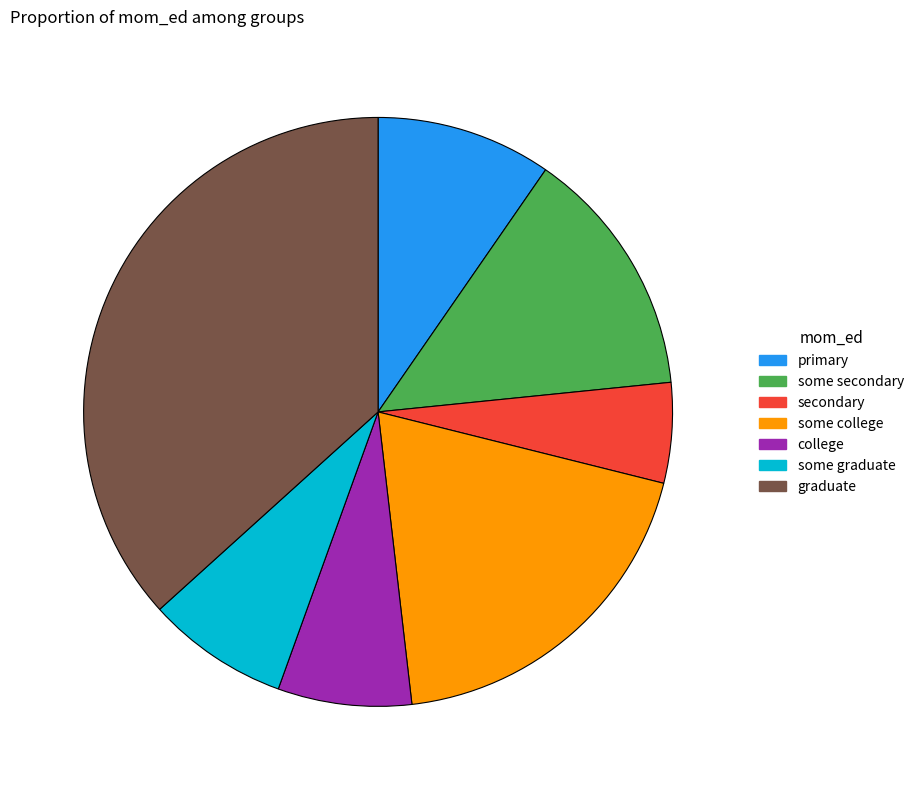

The some college slice represents 24% of the pie. True or false?

False